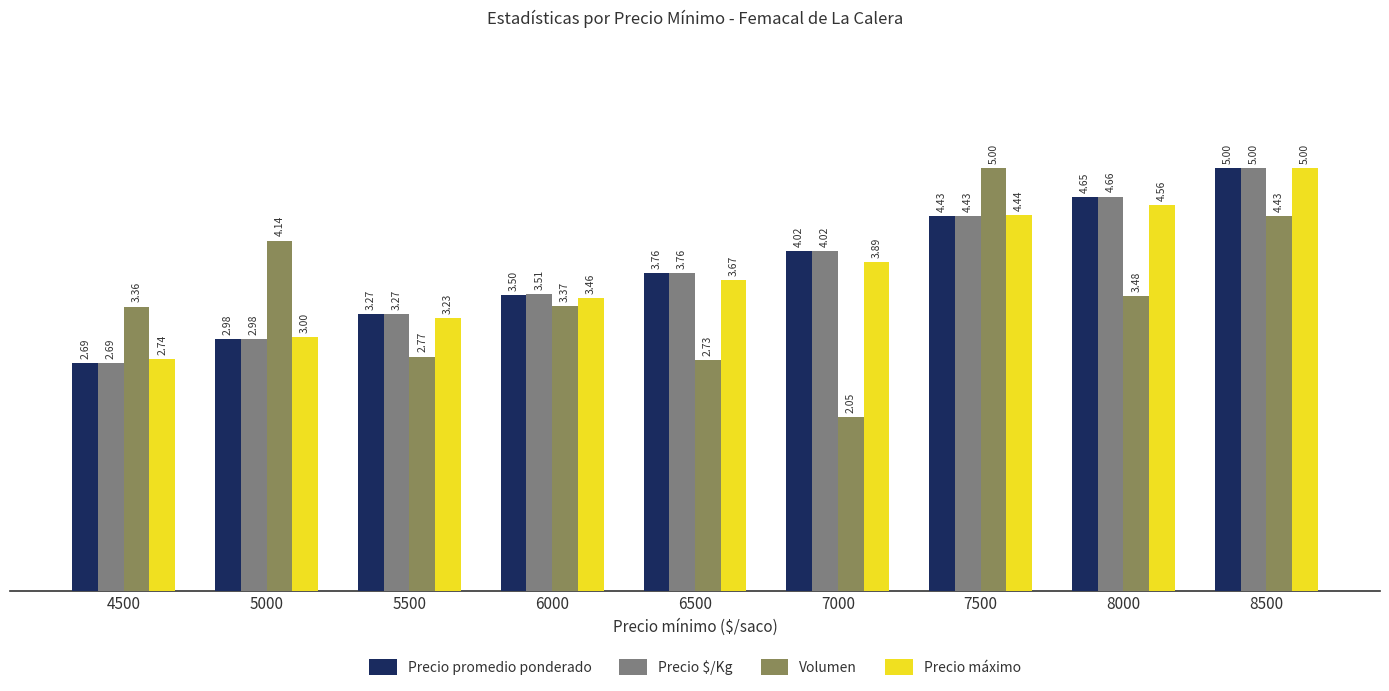

What is the average value of the Volumen series?

3.5